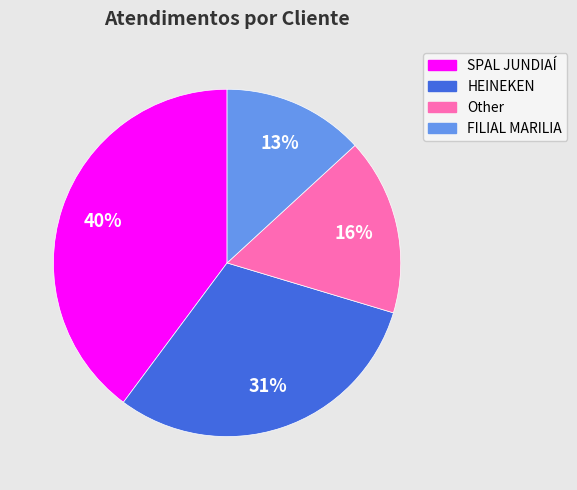

Combined, do FILIAL MARILIA and Other account for over 50%?

No